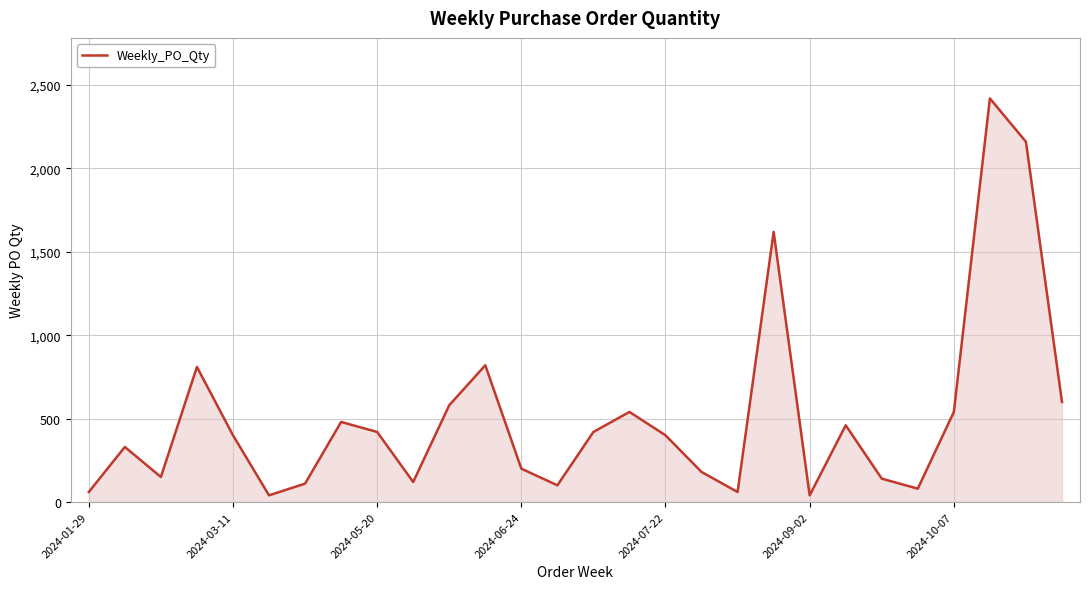

Reading right to left, list all the values displayed in this chart.

600	2160	2420	540	80	140	460	40	1620	60	180	400	540	420	100	200	820	580	120	420	480	110	40	400	810	150	330	60